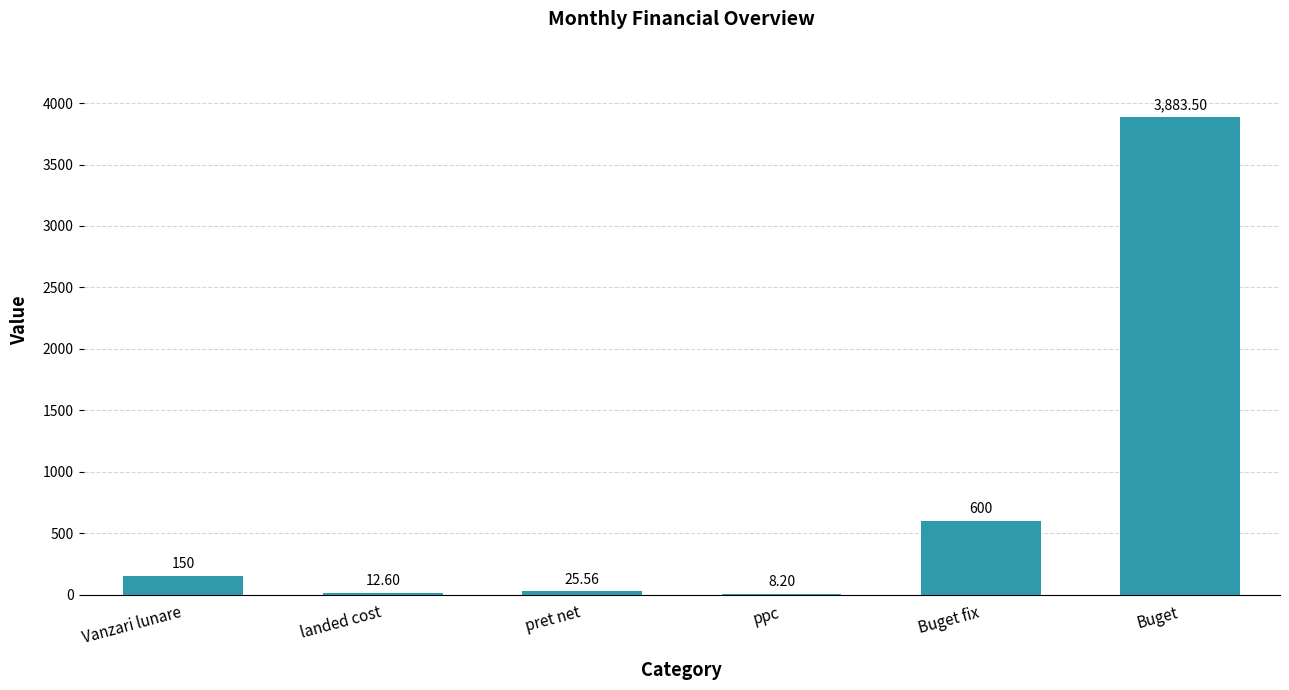

What is the change in value from Buget fix to Buget?

+3283.5